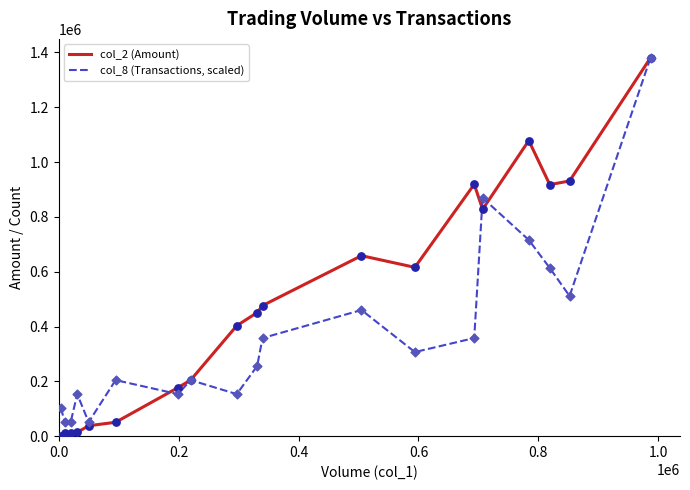

Which series has the largest range (max minus min)?

col_2 (Amount)